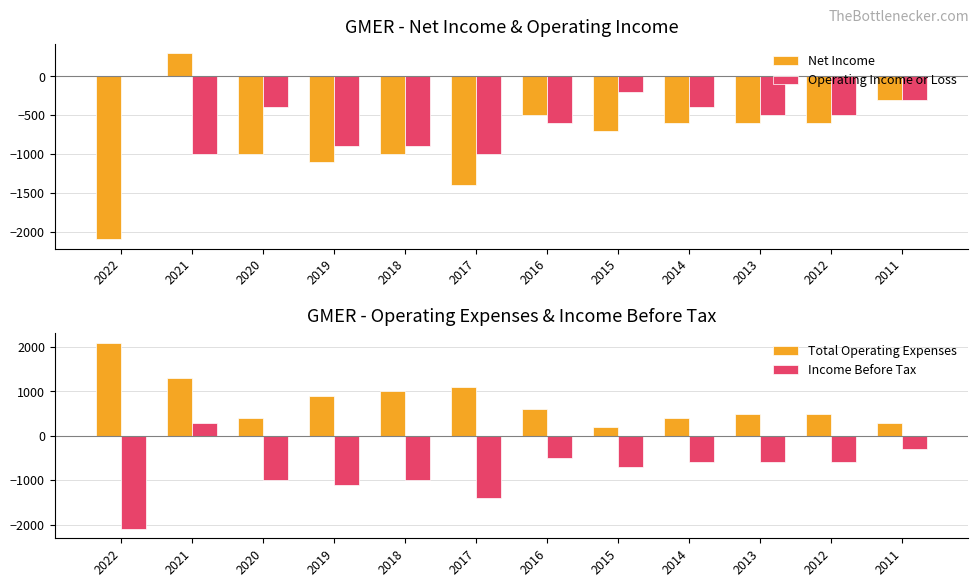

Which series has the largest range (max minus min)?

Net Income